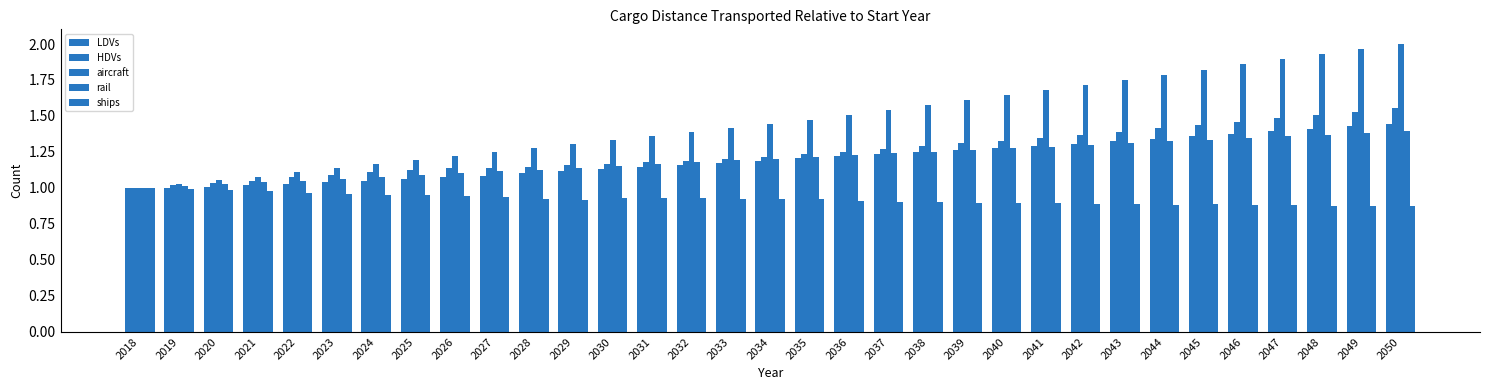

Rank the series by their maximum value, from lowest to highest.

ships, rail, LDVs, HDVs, aircraft